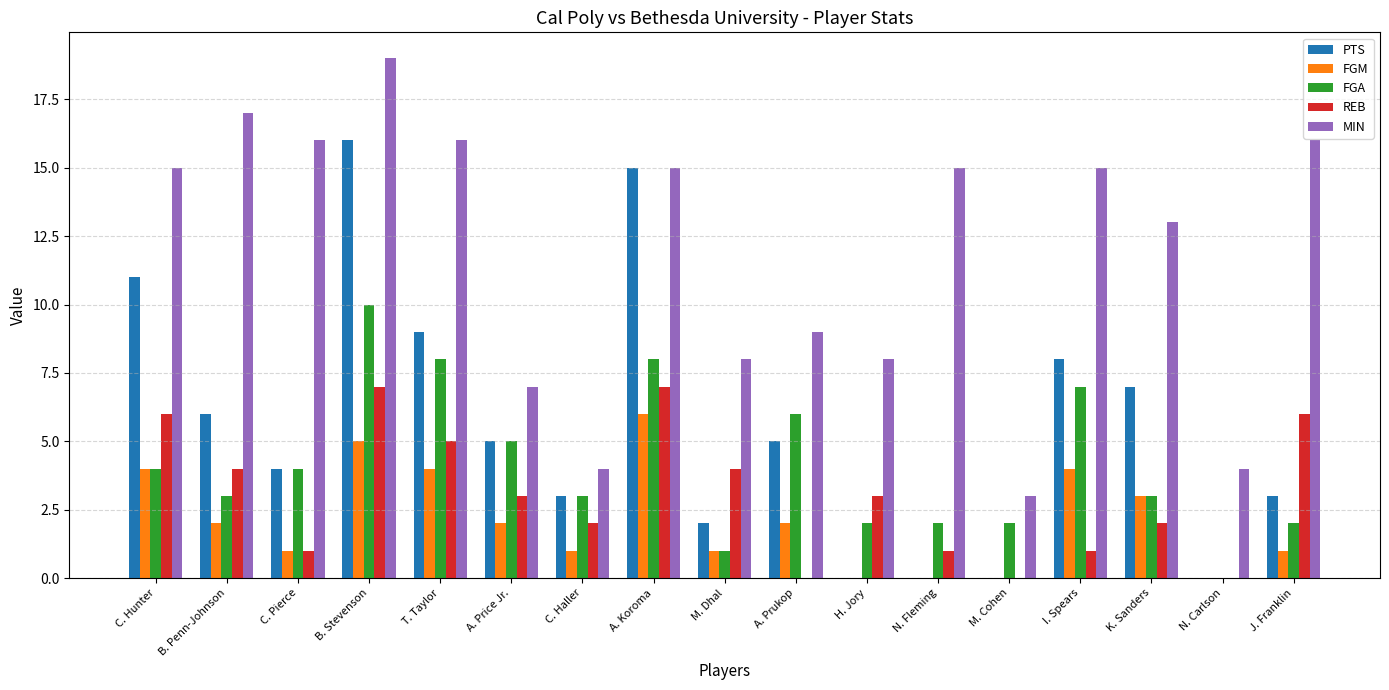

Which category has the highest value across all series?

B. Stevenson